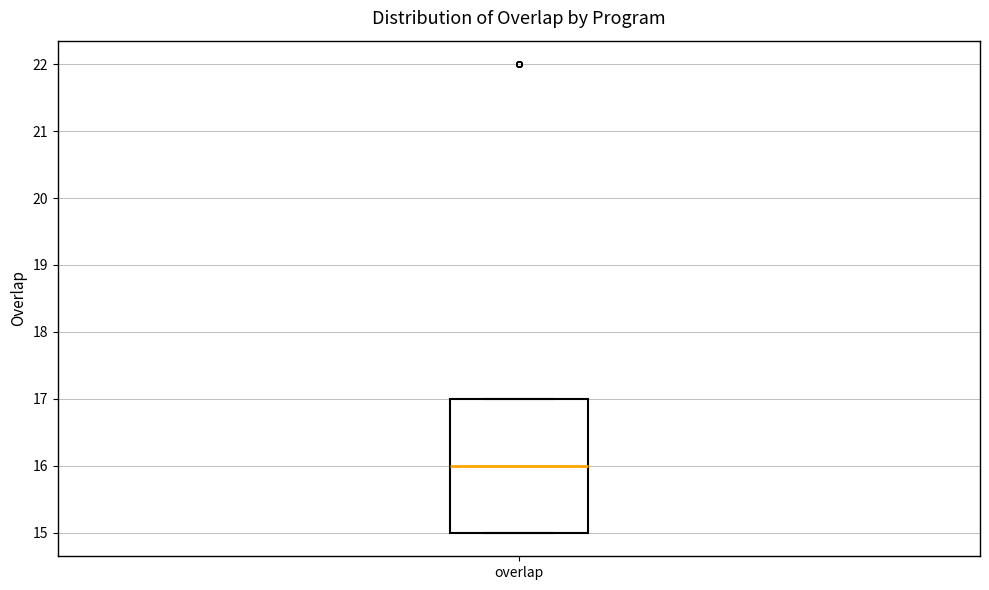

Read this box plot against the y-axis: the position of the median line, the range covered by the box, and the ends of both whiskers. The values are not printed on the chart, so give them approximately, as read against the axis.

median 16, box 15 to 17, whiskers 15 to 17